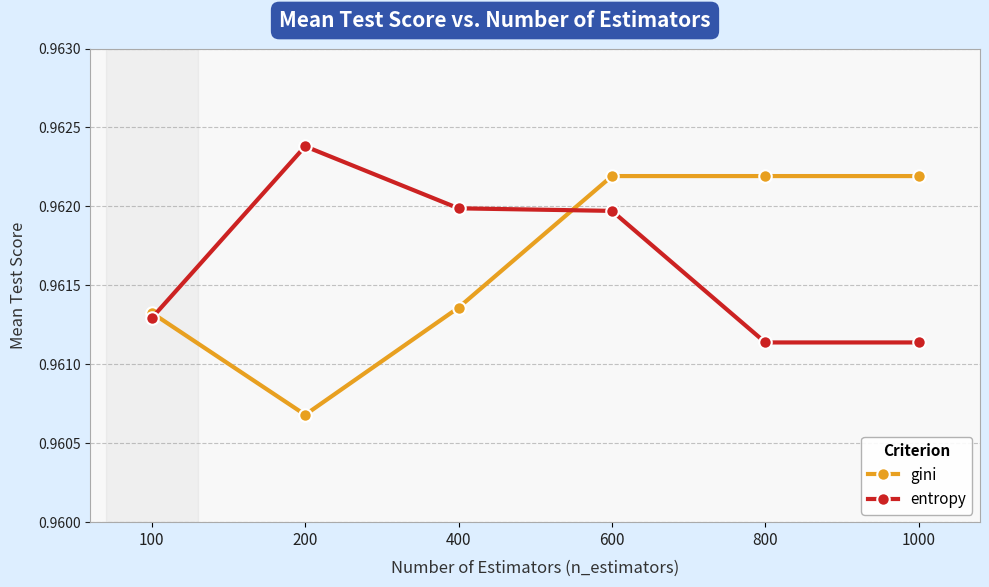

Which label corresponds to the smallest value in the chart?

200